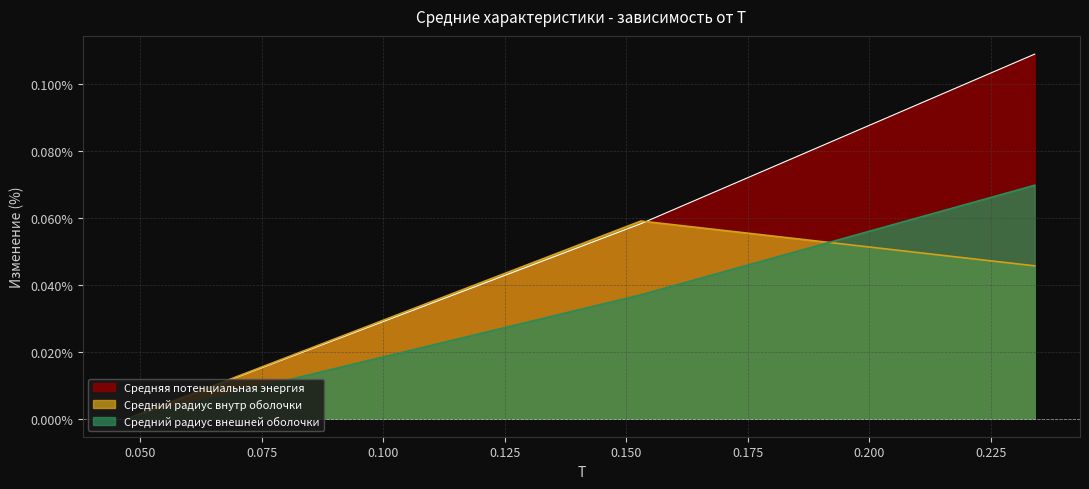

What is the spread (max minus min) of values at 0.234?

0.1